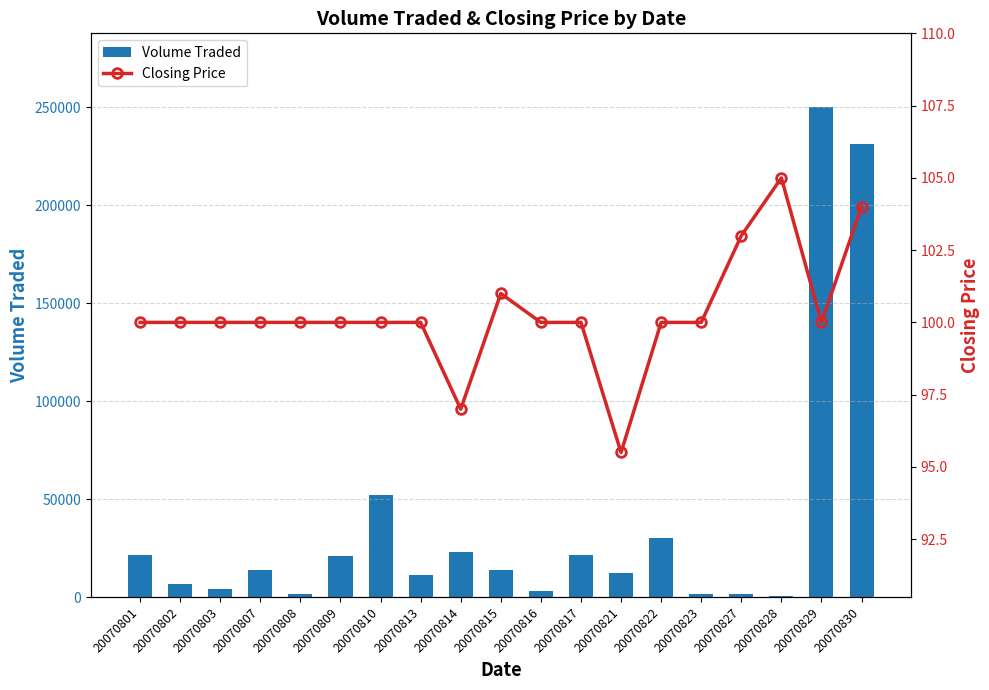

At which label does Volume Traded first exceed 13900?

20070801